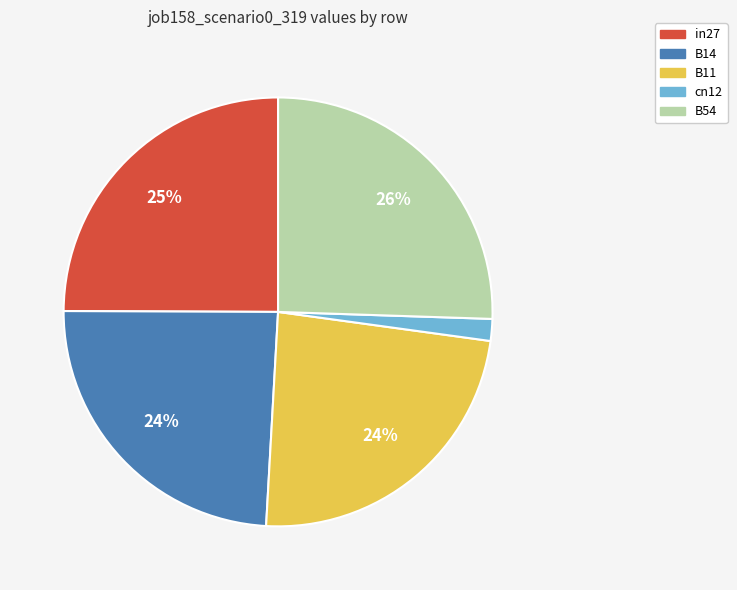

Which has a higher value, B11 or B54?

B54